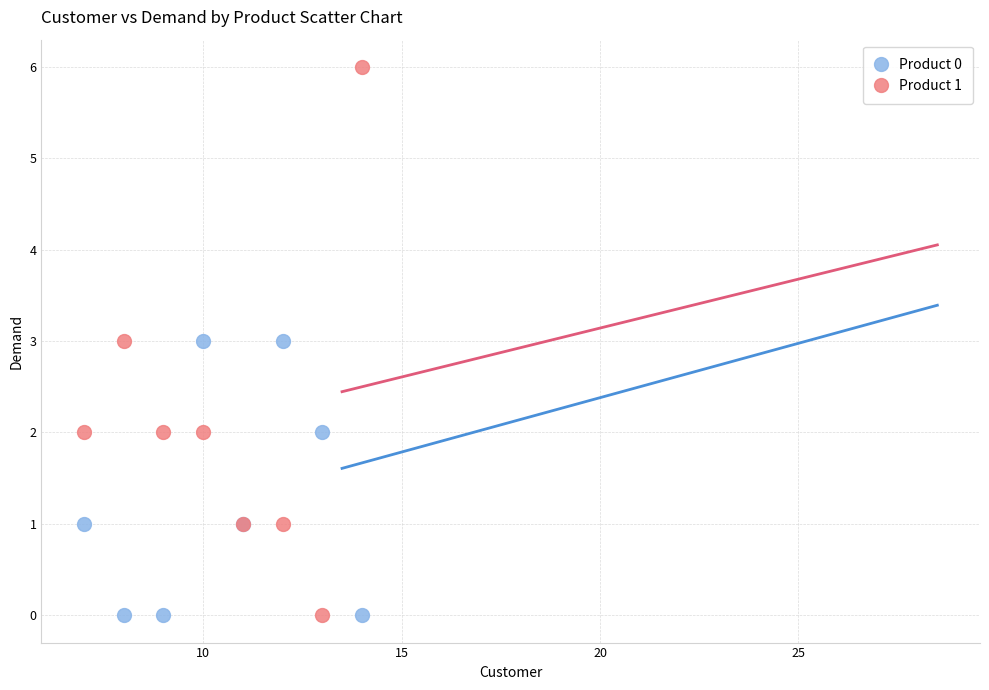

Which series has the largest Y range (max minus min)?

Product 1